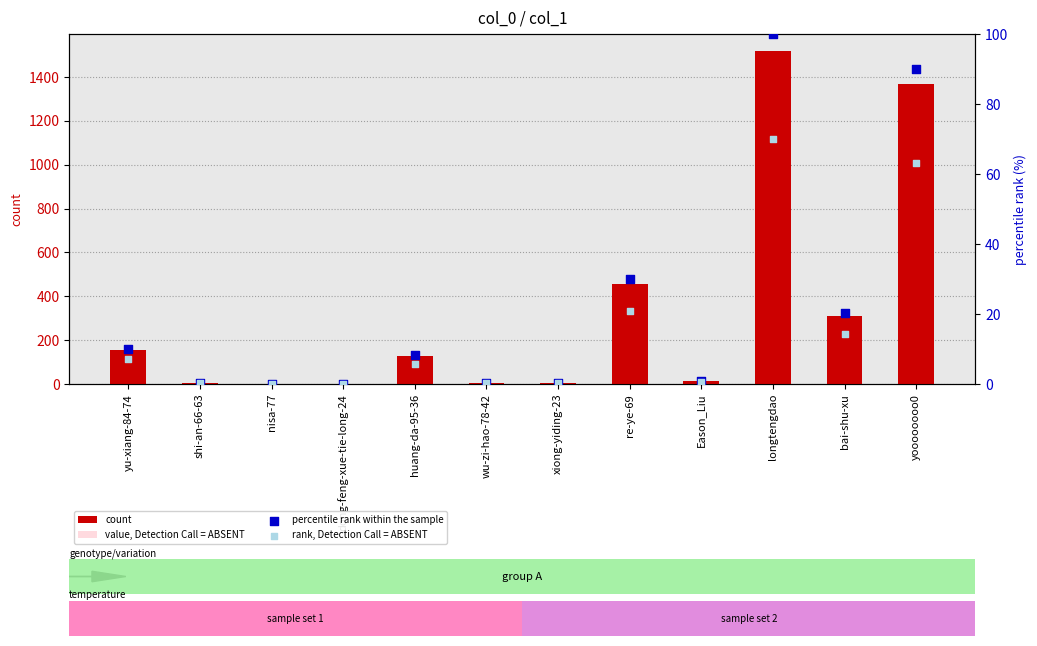

At how many categories does at least one series exceed 209?

4